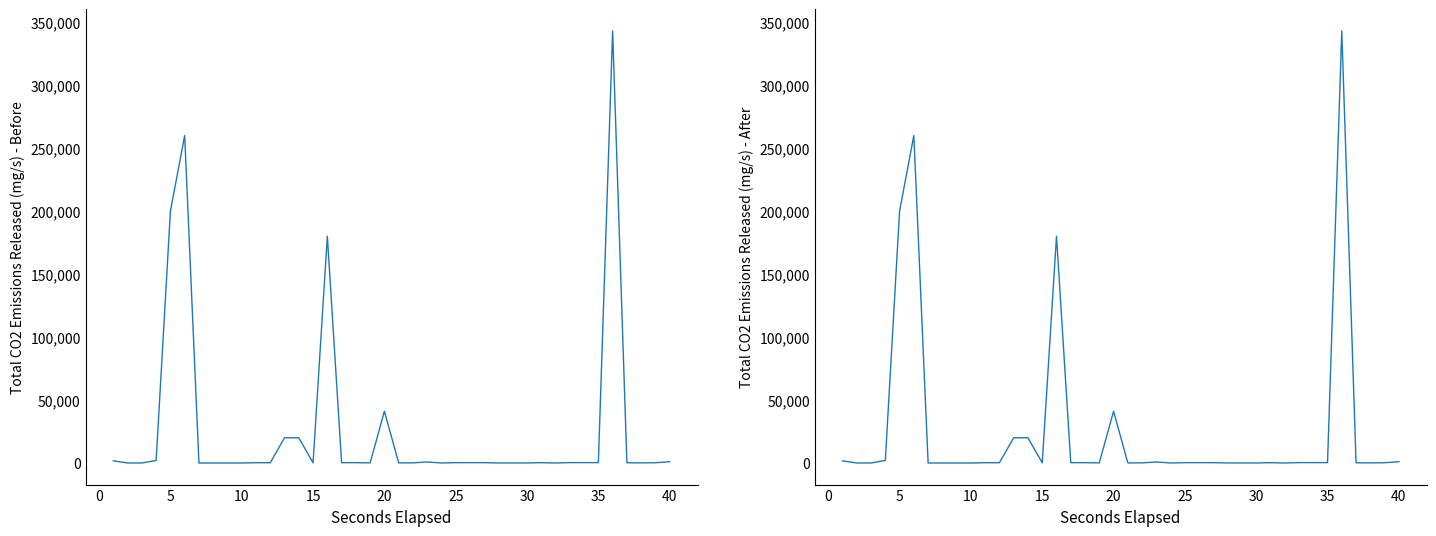

How many positive values does the Inversión(MMU$) - After series have?

35